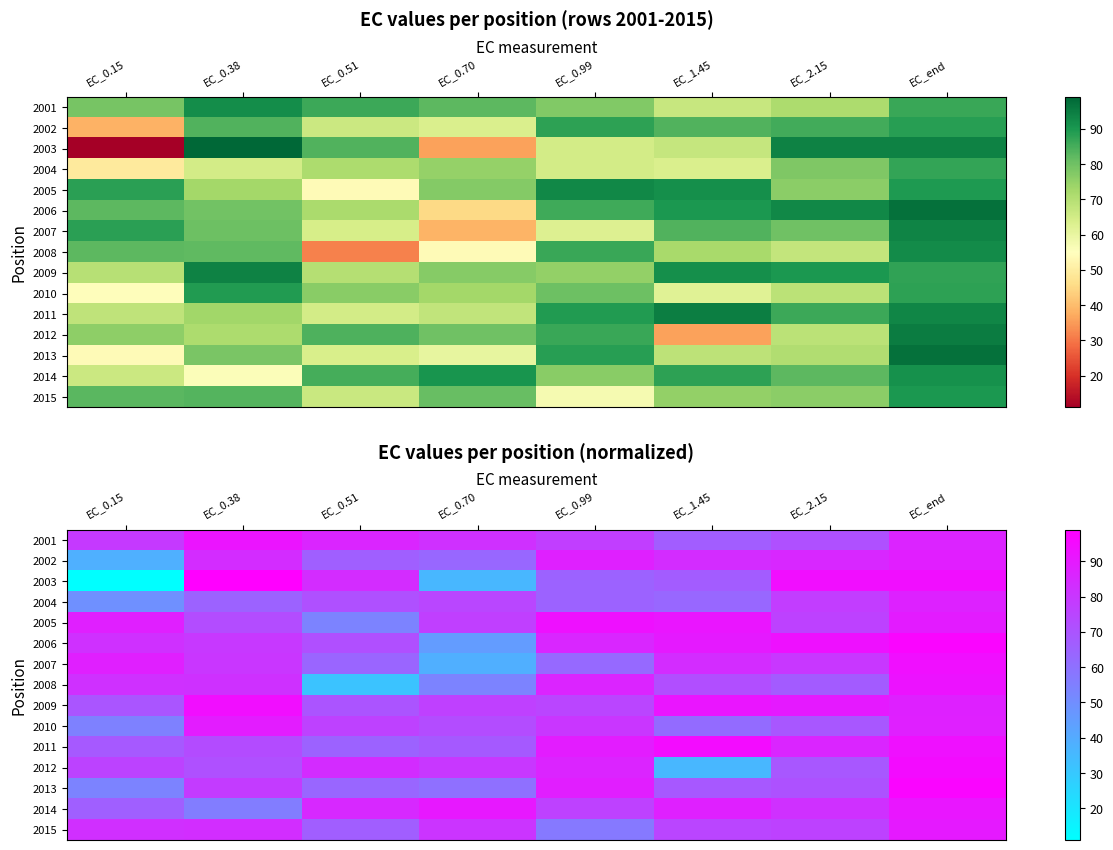

What is the difference between the maximum and minimum values in the 2012 series?

59.1